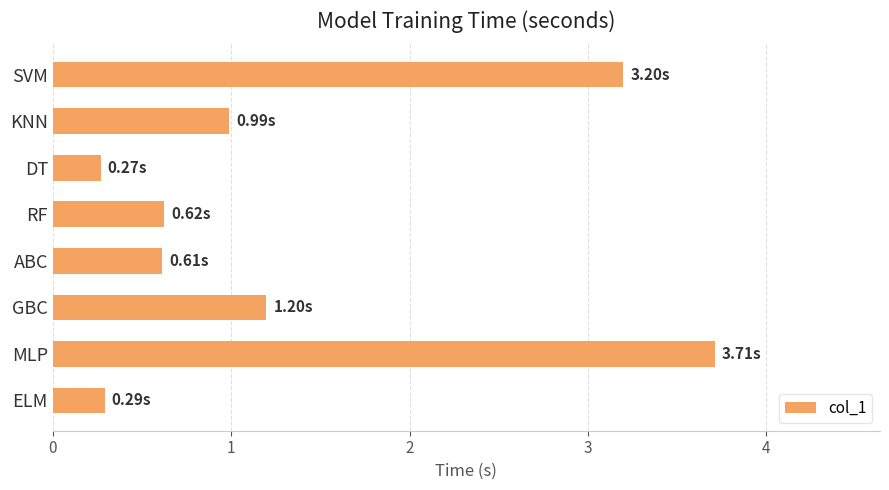

What is the label of the 5th bar from the bottom?

RF